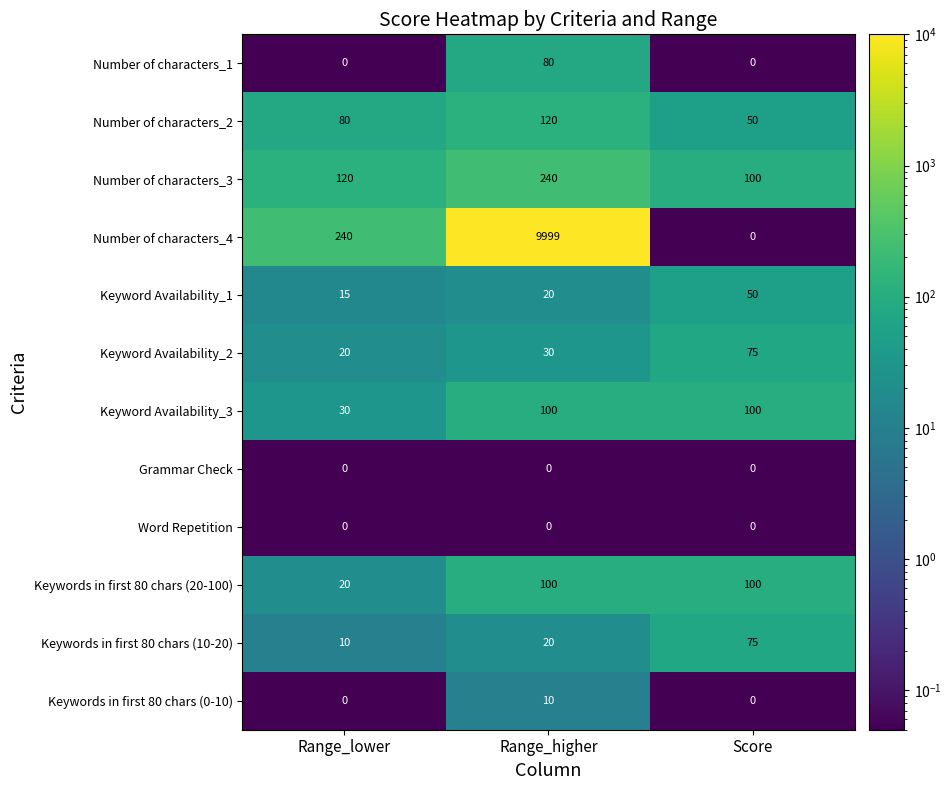

True or false: Keyword Availability_3 has a value of 30 at Range_lower.

True